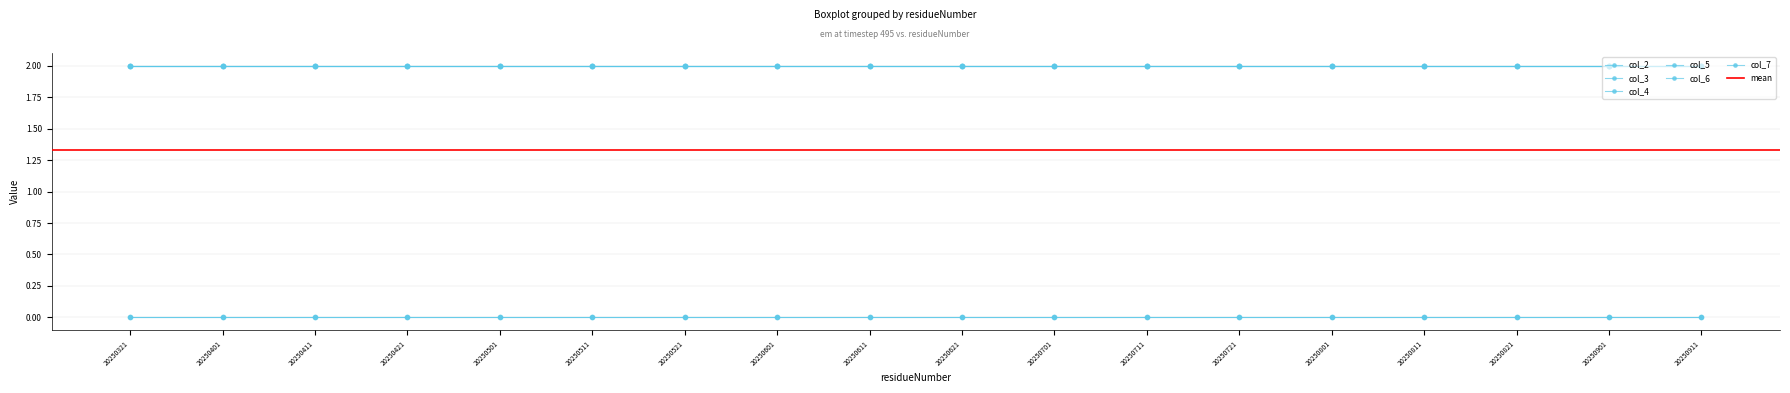

Reading left to right, list all the values displayed in this chart.

col_2: 0	0	0	0	0	0	0	0	0	0	0	0	0	0	0	0	0	0
col_3: 0	0	0	0	0	0	0	0	0	0	0	0	0	0	0	0	0	0
col_4: 2	2	2	2	2	2	2	2	2	2	2	2	2	2	2	2	2	2
col_5: 2	2	2	2	2	2	2	2	2	2	2	2	2	2	2	2	2	2
col_6: 2	2	2	2	2	2	2	2	2	2	2	2	2	2	2	2	2	2
col_7: 2	2	2	2	2	2	2	2	2	2	2	2	2	2	2	2	2	2